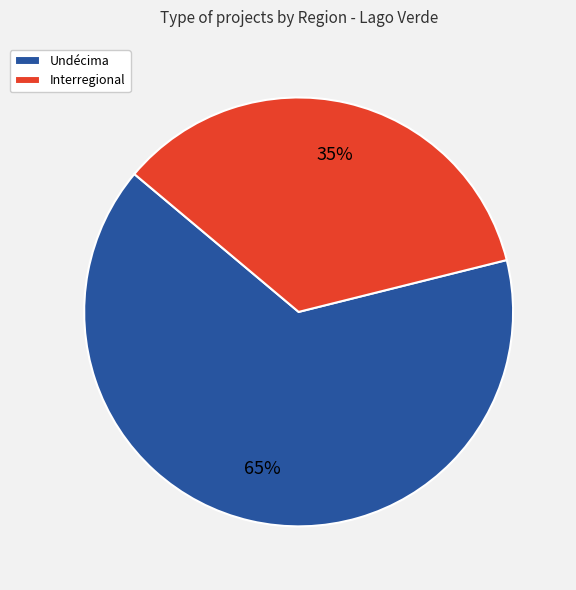

Which slice is the largest?

Undécima